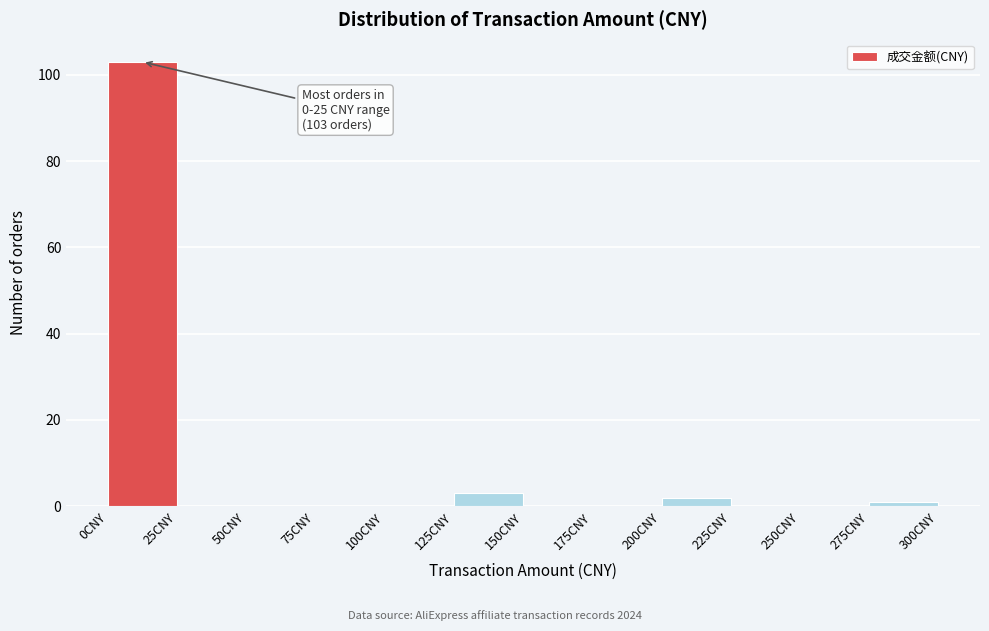

Which range on the x-axis has the tallest bar?

0 to 25